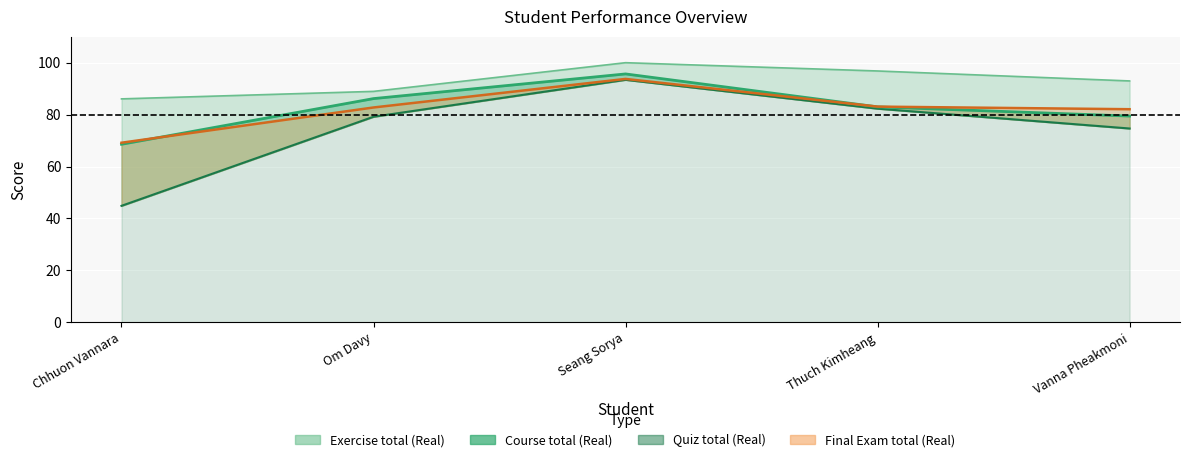

How many lines are shown in the chart?

4